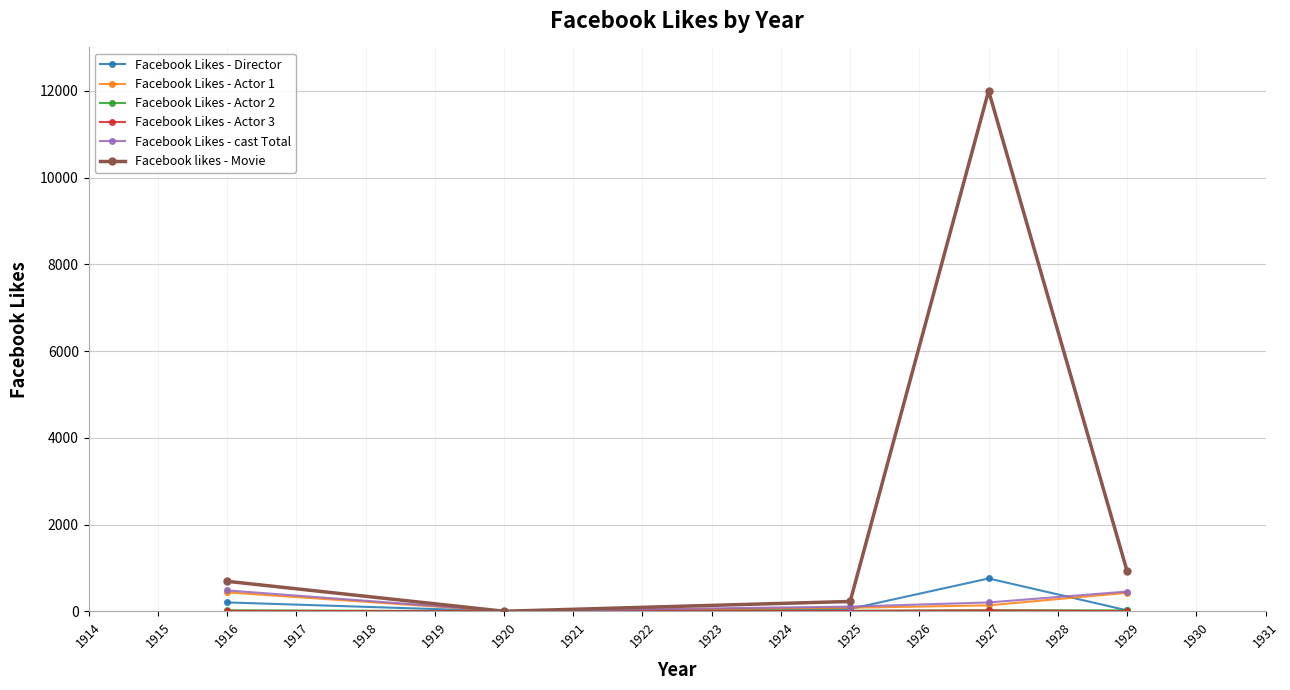

True or false: Facebook likes - Movie has more than 2 points higher than both neighbors.

False